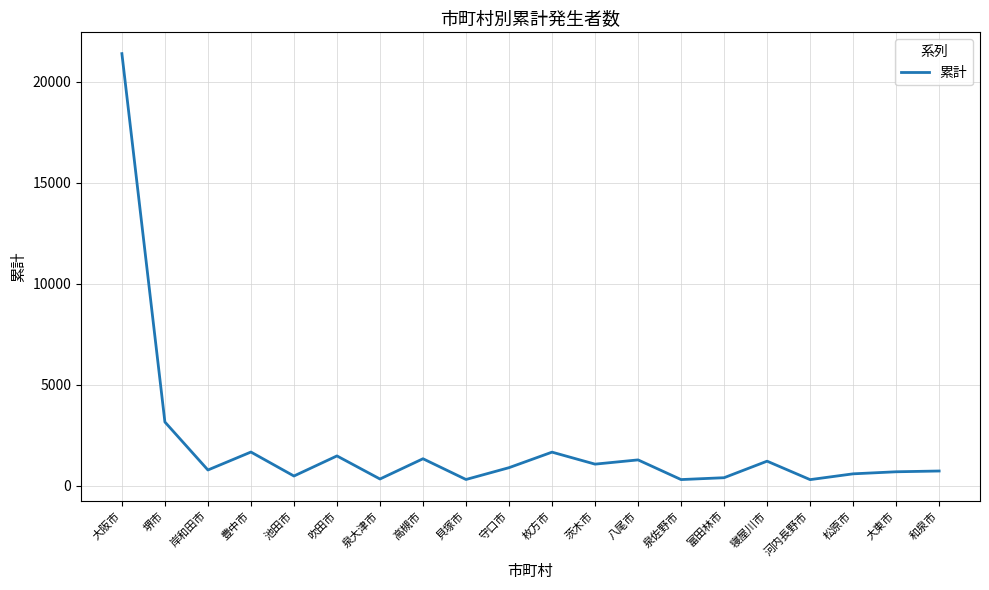

At which label is the value closest to 10842?

堺市